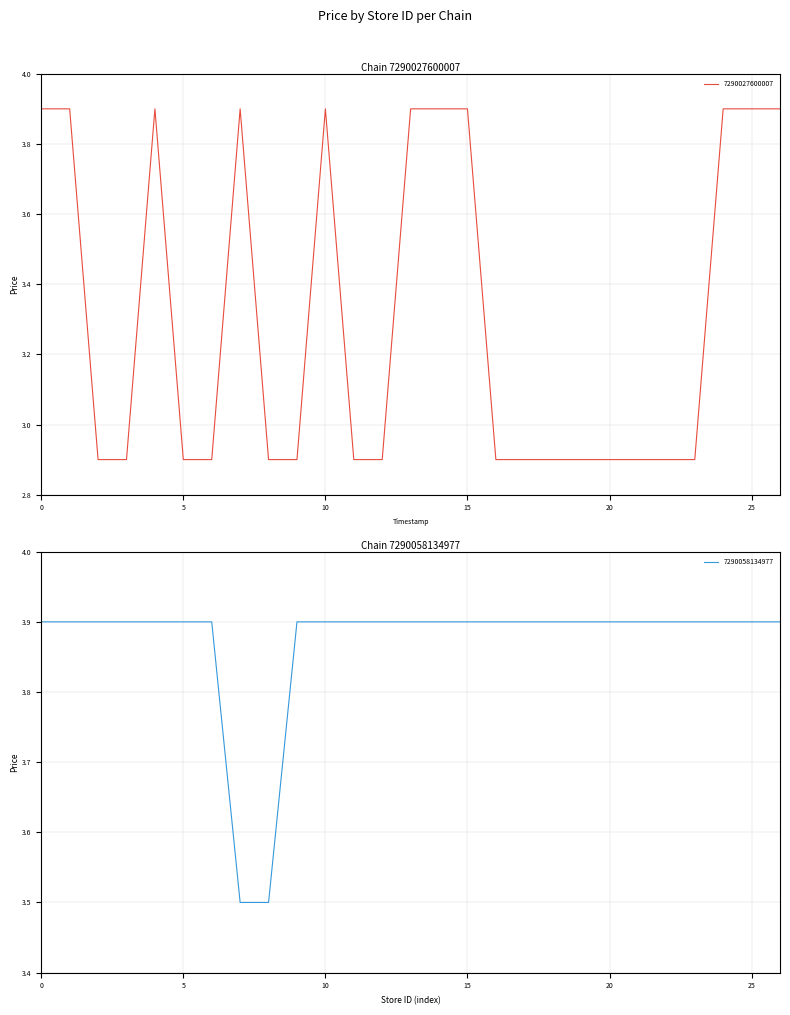

List the series in order of their overall mean, highest first.

7290058134977, 7290027600007